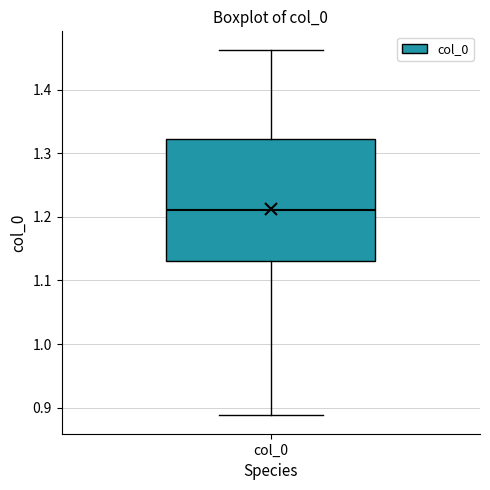

Read this box plot against the y-axis: the position of the median line, the range covered by the box, and the ends of both whiskers. The values are not printed on the chart, so give them approximately, as read against the axis.

median 1.21, box 1.13 to 1.32, whiskers 0.89 to 1.46